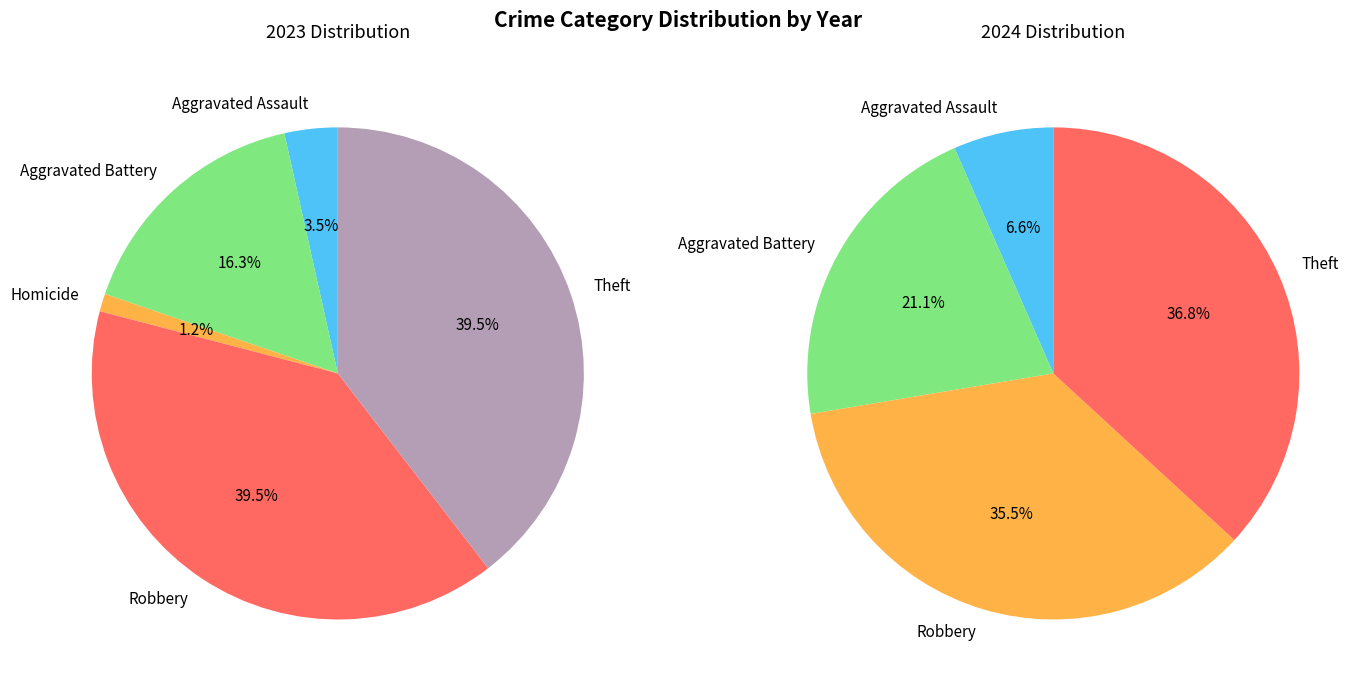

Rank the series at 3 from lowest to highest value.

values_2024, values_2023